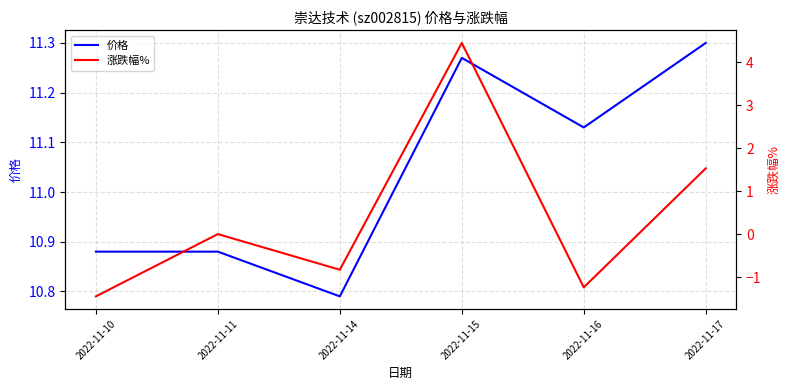

Is it true that 涨跌幅% equals -2.4 at 2022-11-11?

False